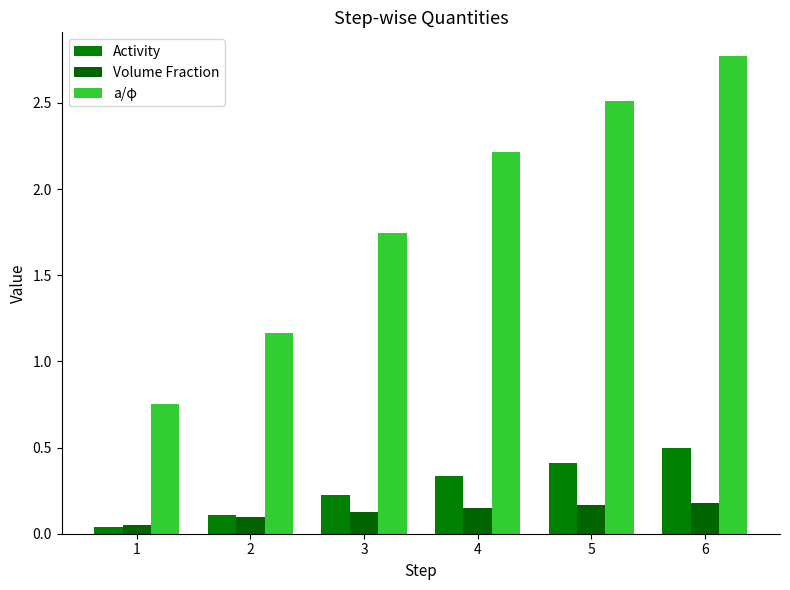

How many data points does each series have?

6